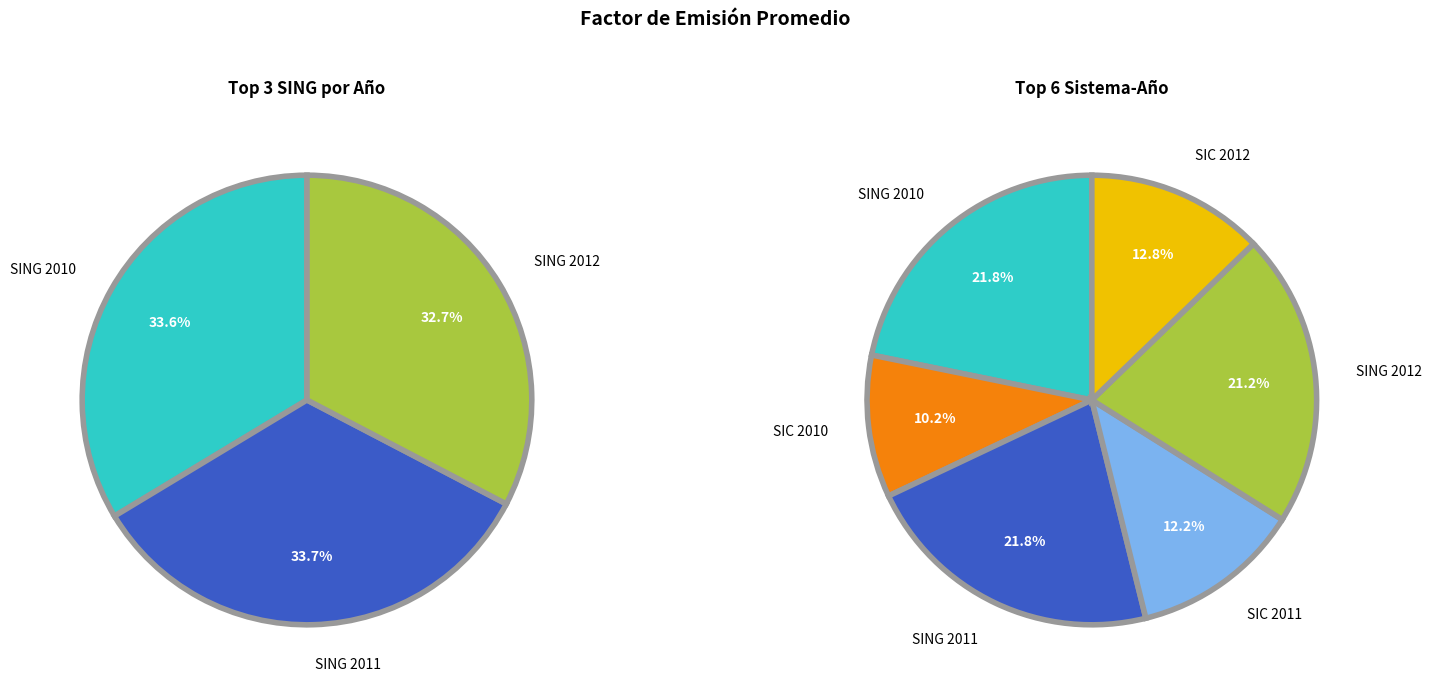

To the nearest percent, what is the average slice percentage?

17%